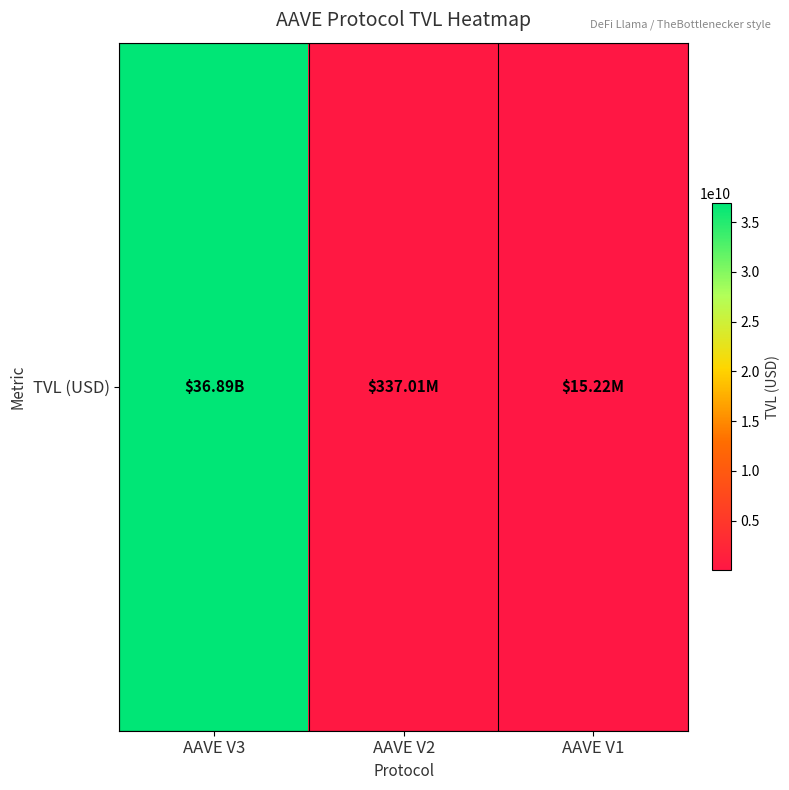

Rank the categories by value from lowest to highest.

AAVE V1, AAVE V2, AAVE V3